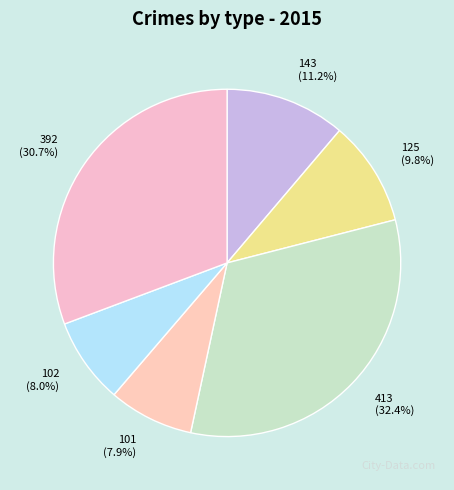

Between 102 and 125, which is larger?

125